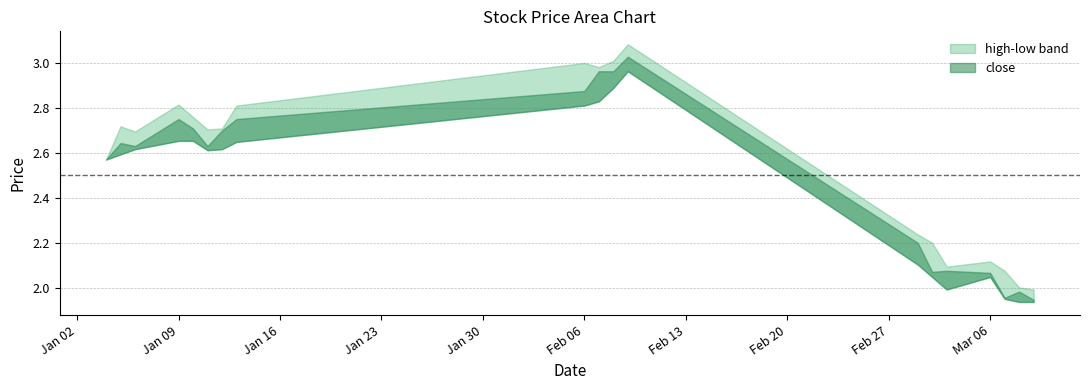

True or false: close has a value of 1.0 at 2006-01-04.

False